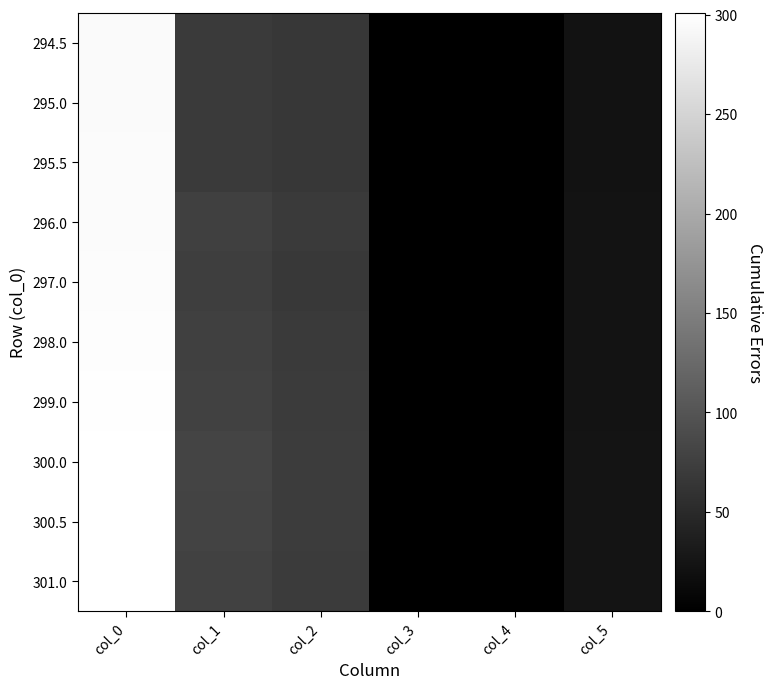

At which category is the sum across all series the highest?

col_0